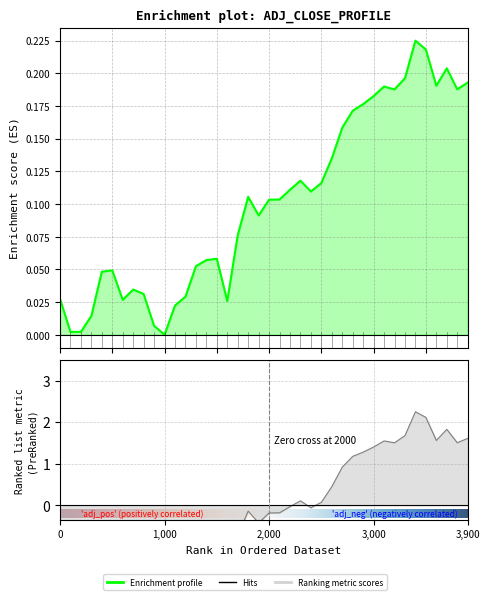

Reading right to left, what are all the values shown in this chart?

0.2	0.2	0.2	0.2	0.2	0.2	0.2	0.2	0.2	0.2	0.2	0.2	0.2	0.1	0.1	0.1	0.1	0.1	0.1	0.1	0.1	0.1	0.1	0.0	0.1	0.1	0.1	0.0	0.0	0.0	0.0	0.0	0.0	0.0	0.0	0.0	0.0	0.0	0.0	0.0